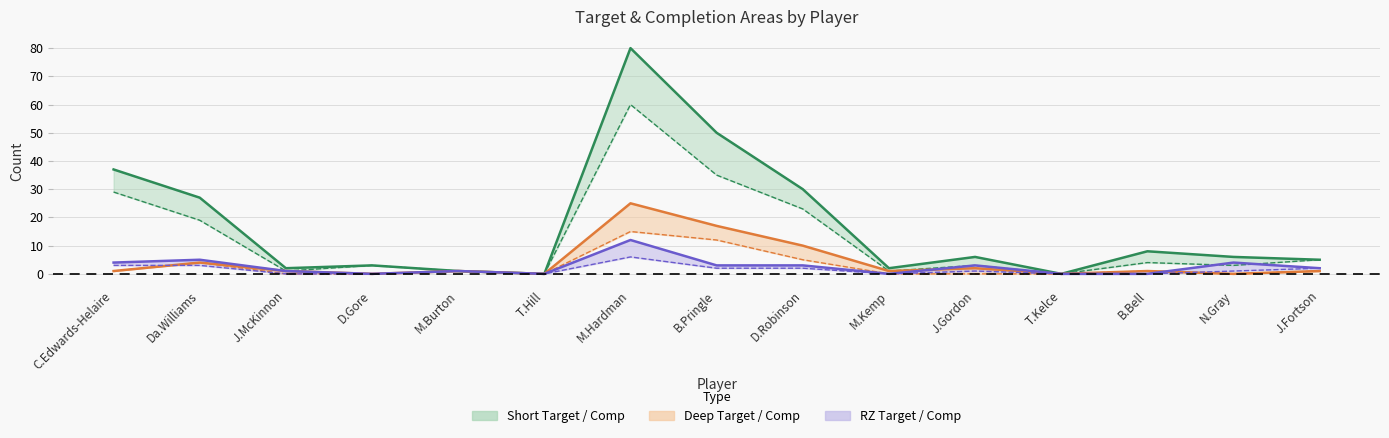

At which category does the chart reach its minimum across all series?

T.Hill